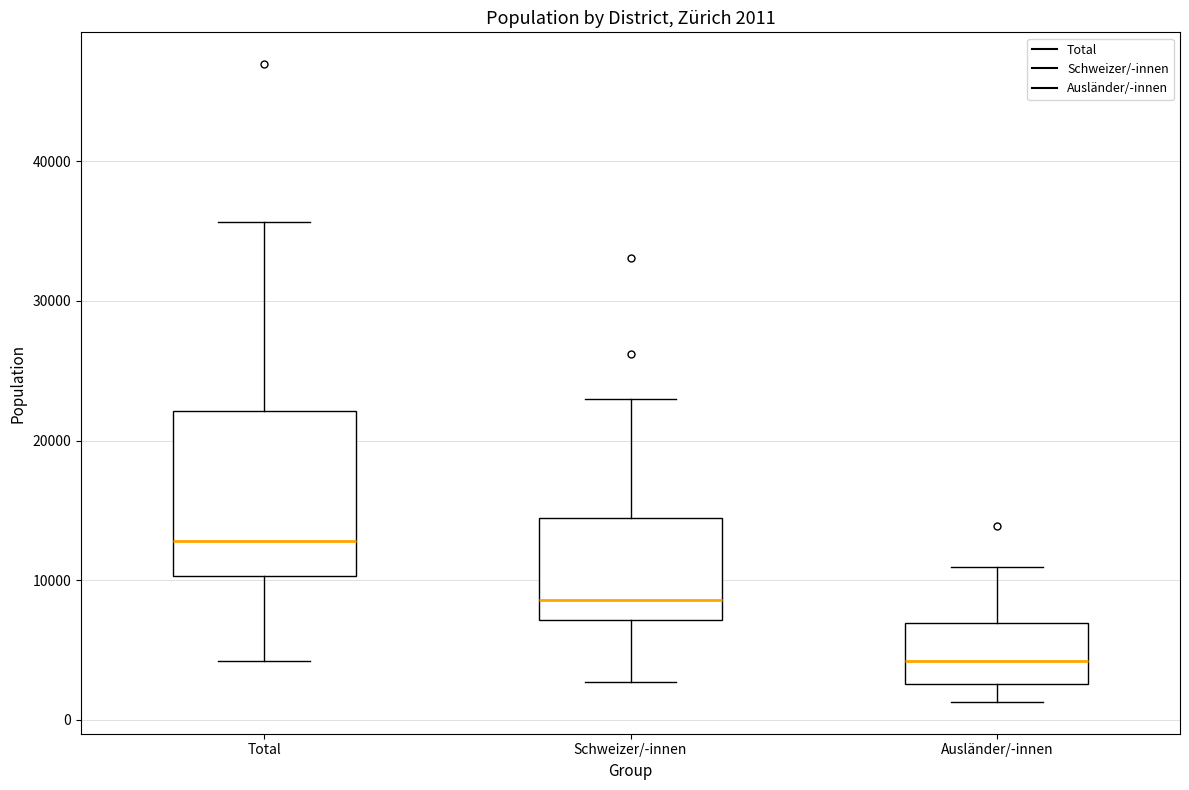

Which box has the lowest median line?

Ausländer/-innen